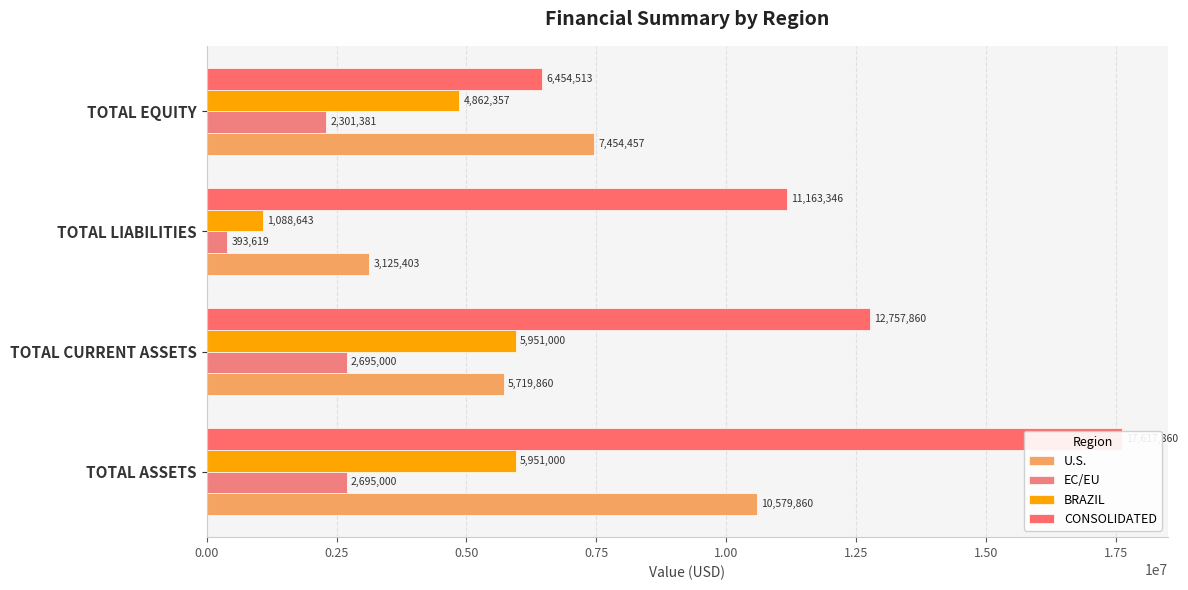

Which series has the largest range (max minus min)?

CONSOLIDATED